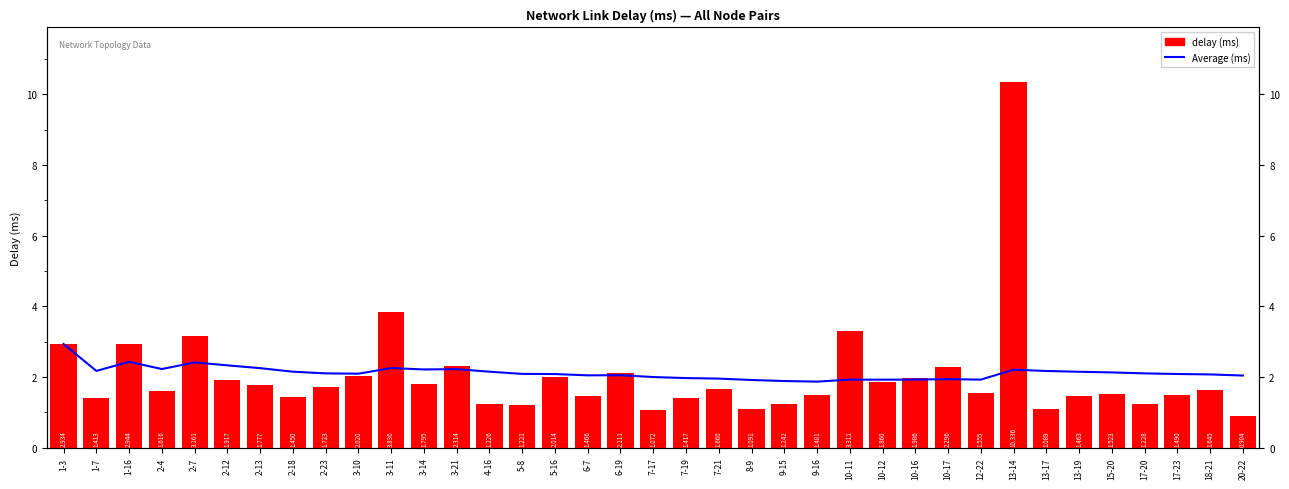

Are the bars grouped side by side (vs. stacked)?

Yes